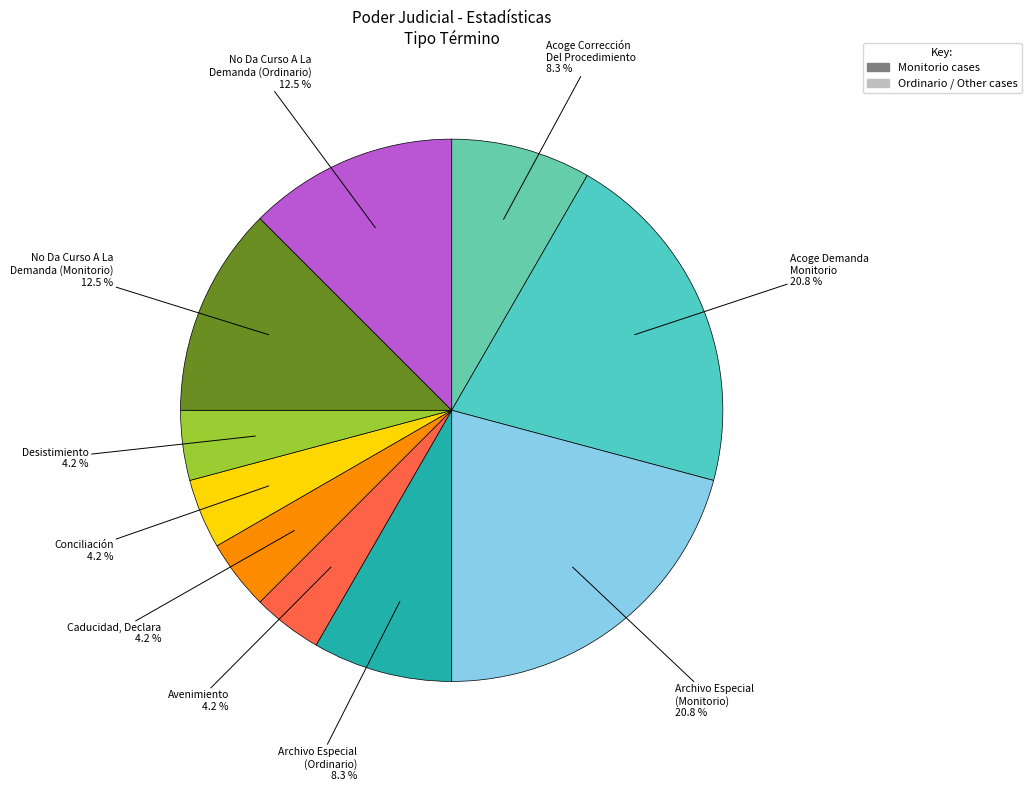

How many segments does this pie chart have?

10